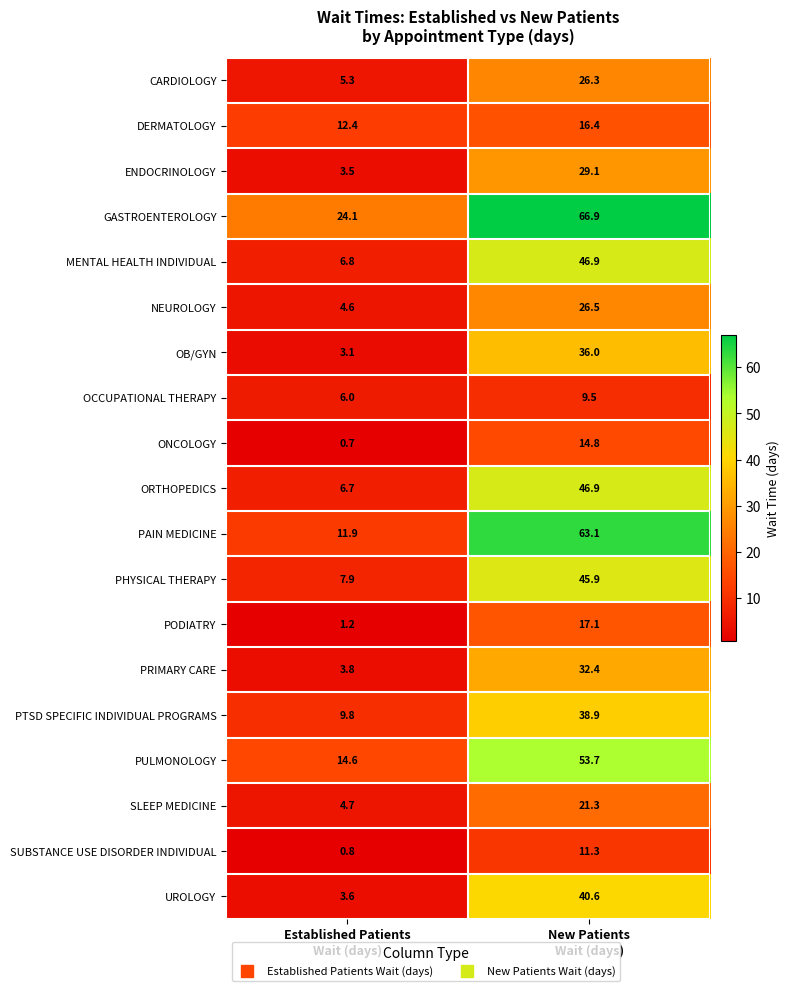

Which series has the widest spread of values?

PAIN MEDICINE